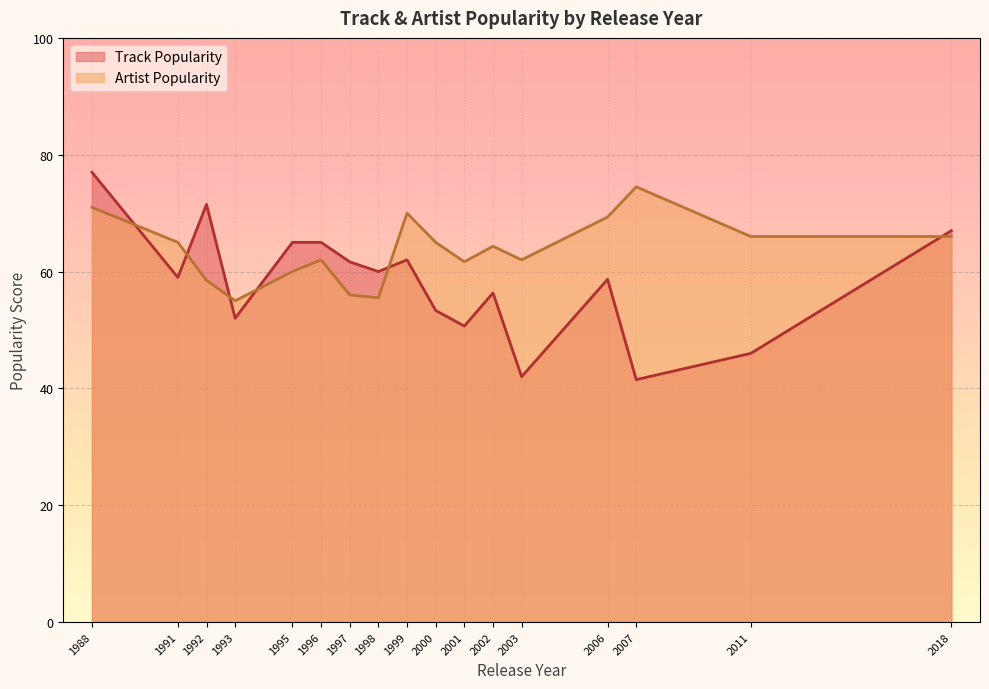

Rank the series by their average value, from lowest to highest.

Track Popularity, Artist Popularity